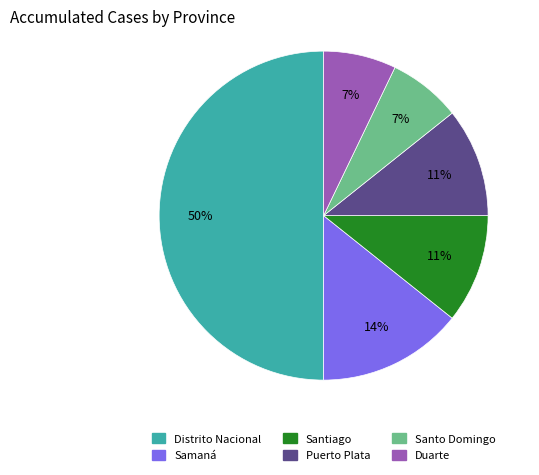

What is the majority slice?

Distrito Nacional